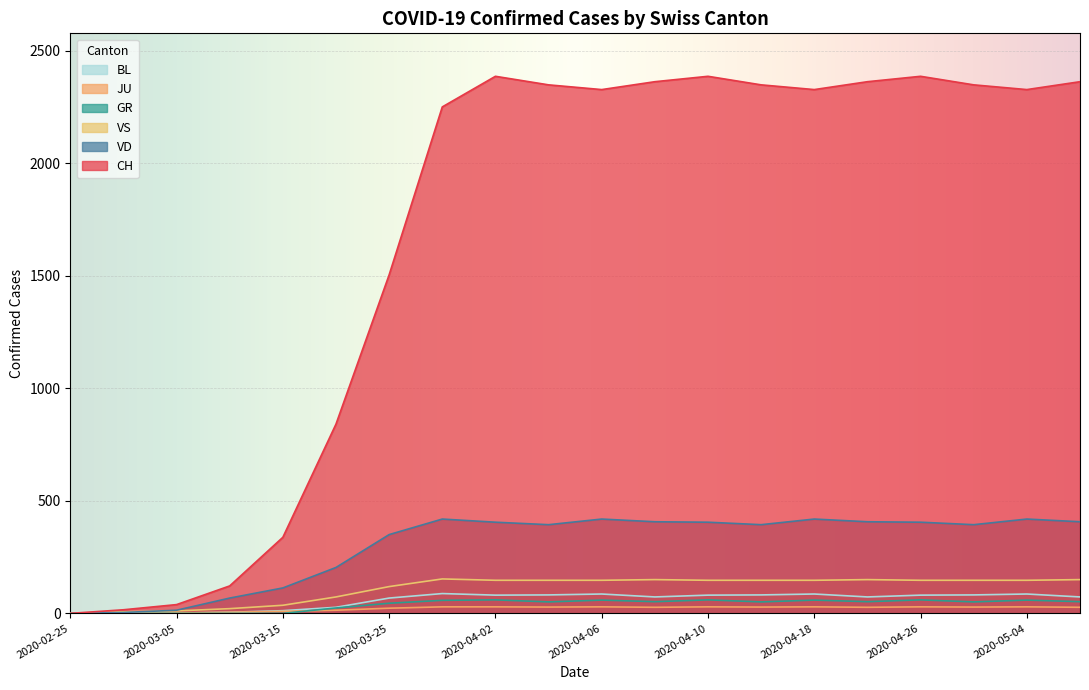

Is the value of CH at 2020-03-20 greater than the value of GR at 2020-05-24?

Yes